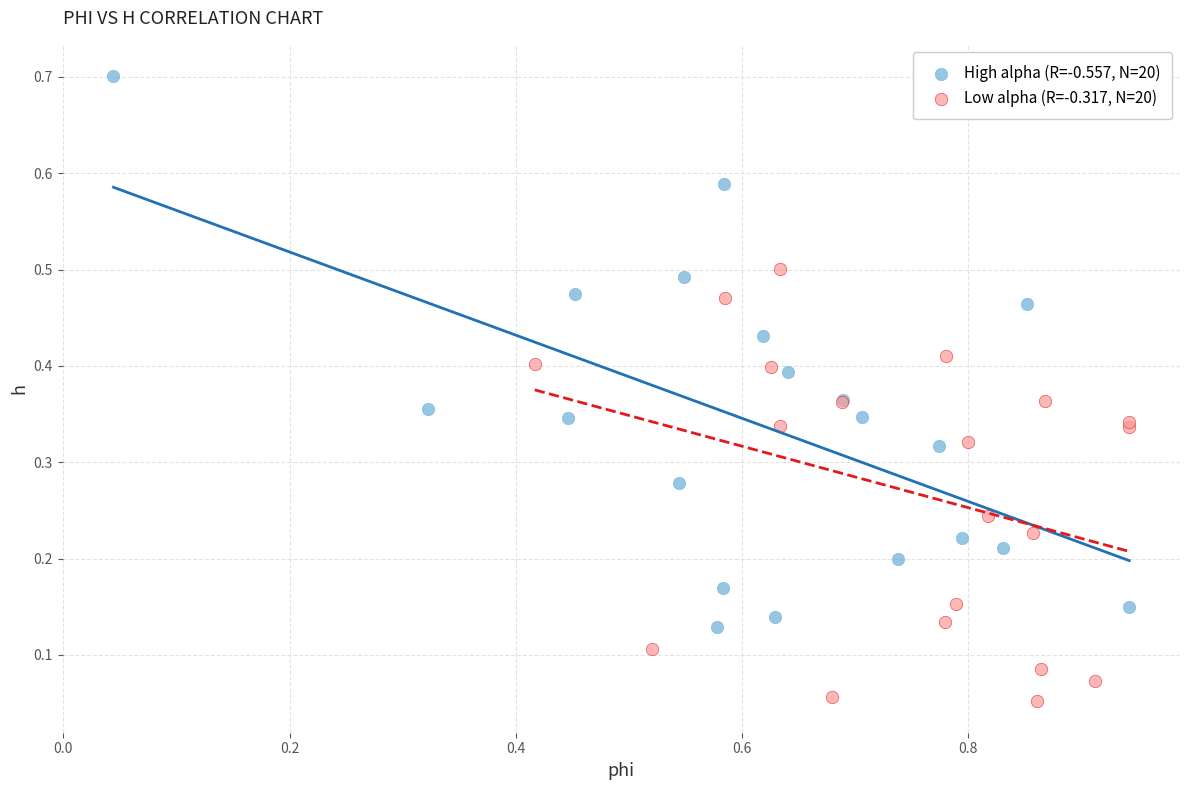

Which series contains the lowest Y value?

Low alpha (R=-0.317, N=20)